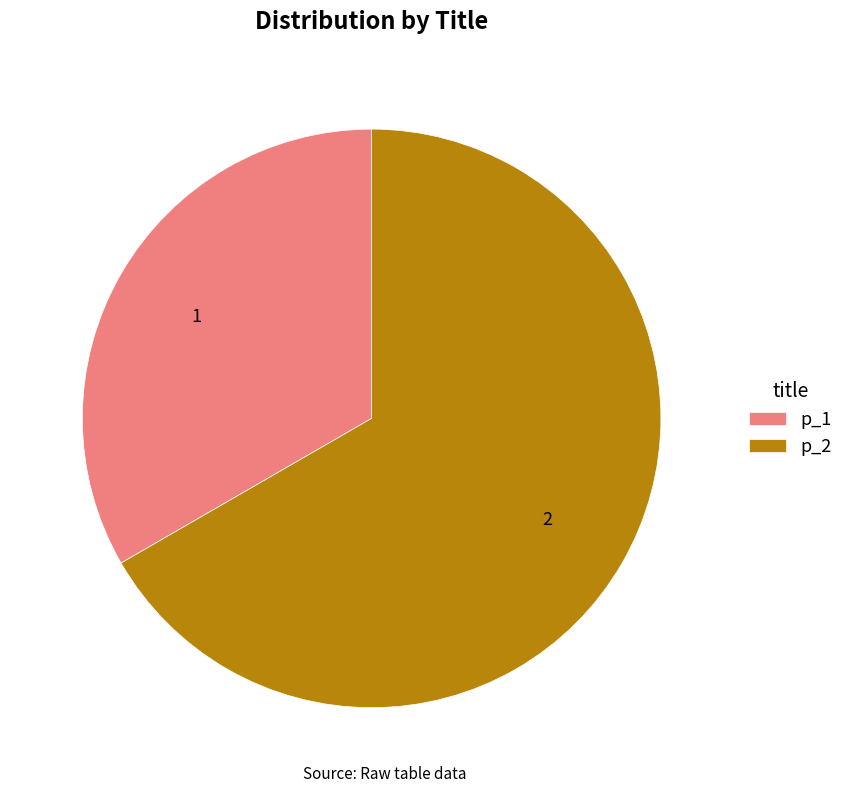

Approximately how many times larger is the value at p_2 compared to p_1?

2.0